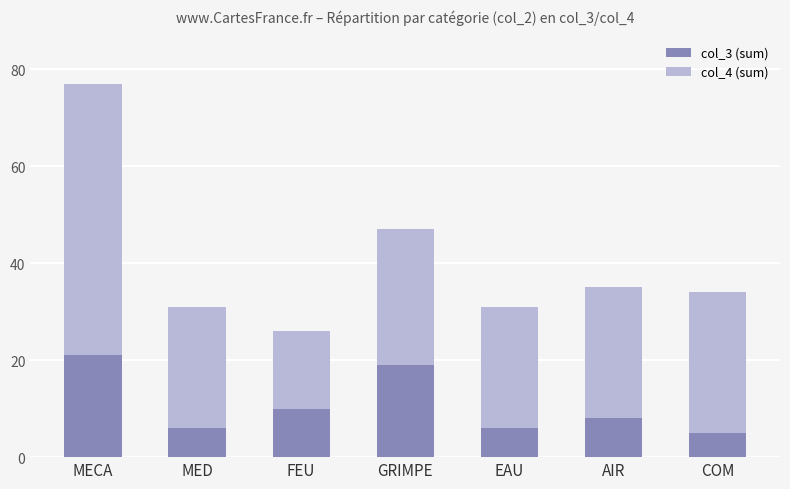

What is the highest value of the col_3 (sum) series?

21